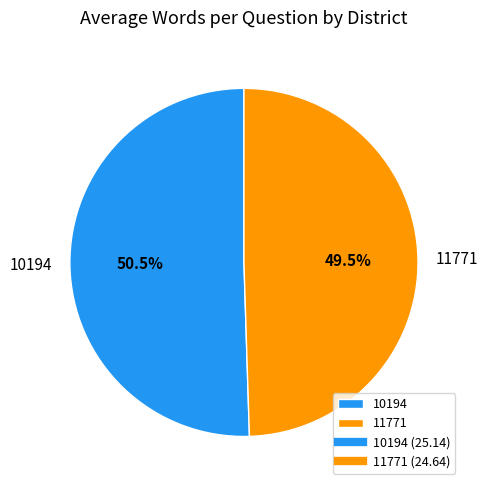

To the nearest percent, what is the difference between the largest and smallest slice percentages?

1%